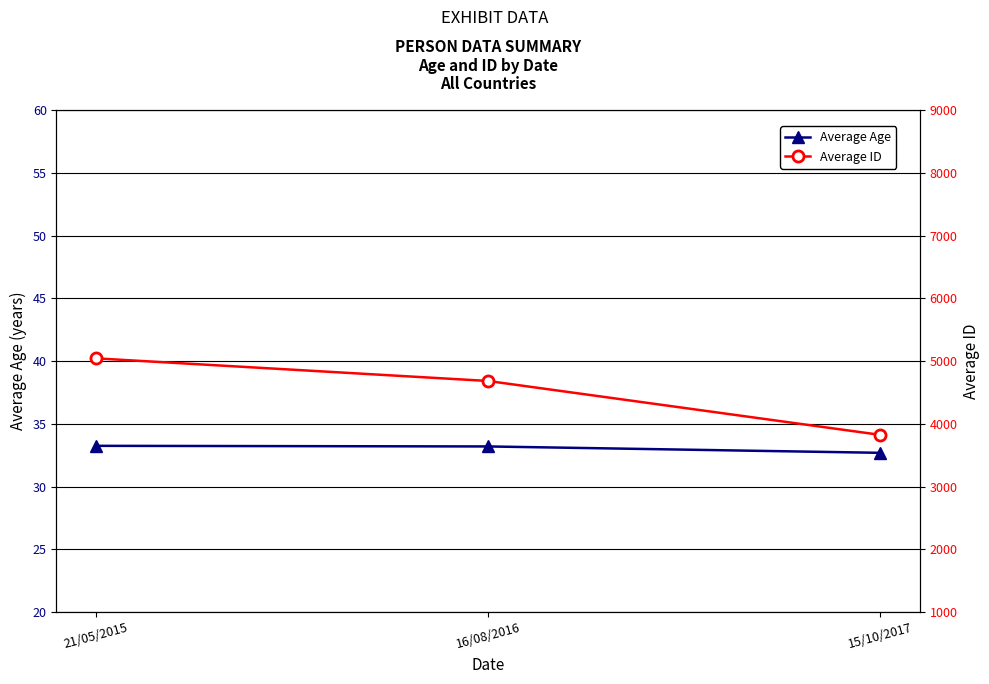

What is the maximum value for Average ID?

5043.9